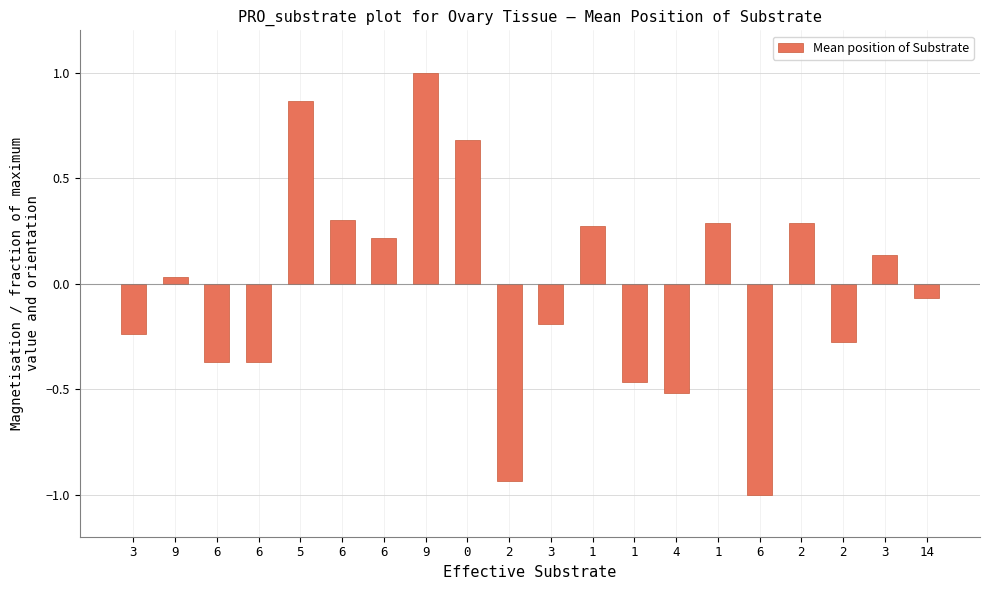

How many categories are shown in the chart?

20